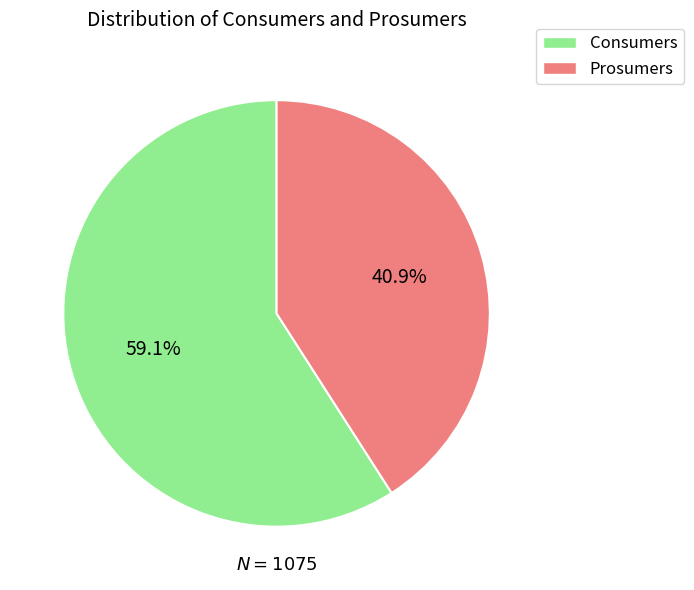

Is it true that Prosumers is 41% of the pie?

True